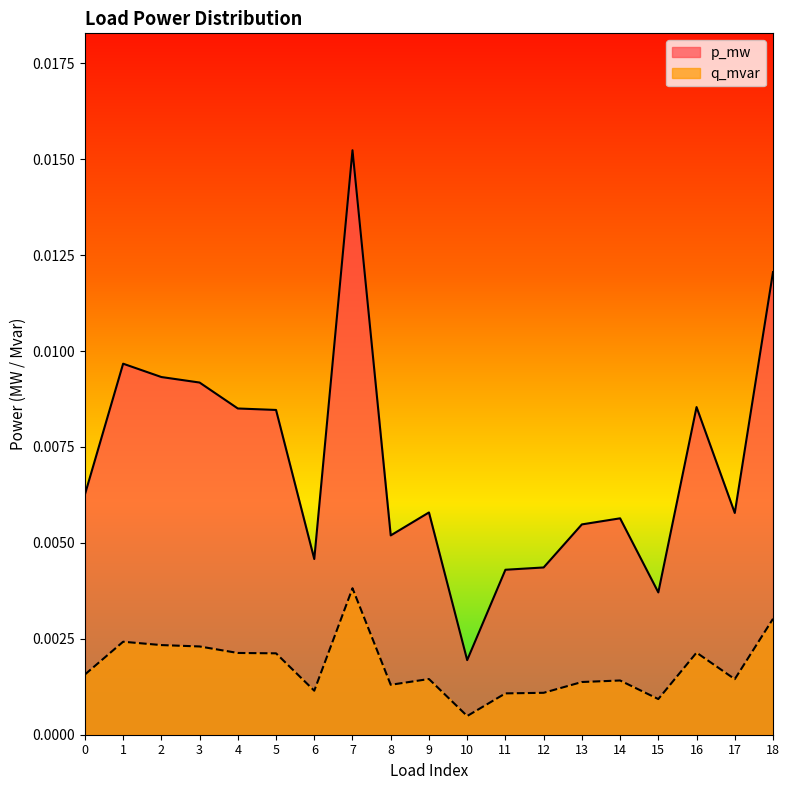

True or false: p_mw and q_mvar cross at least once.

False